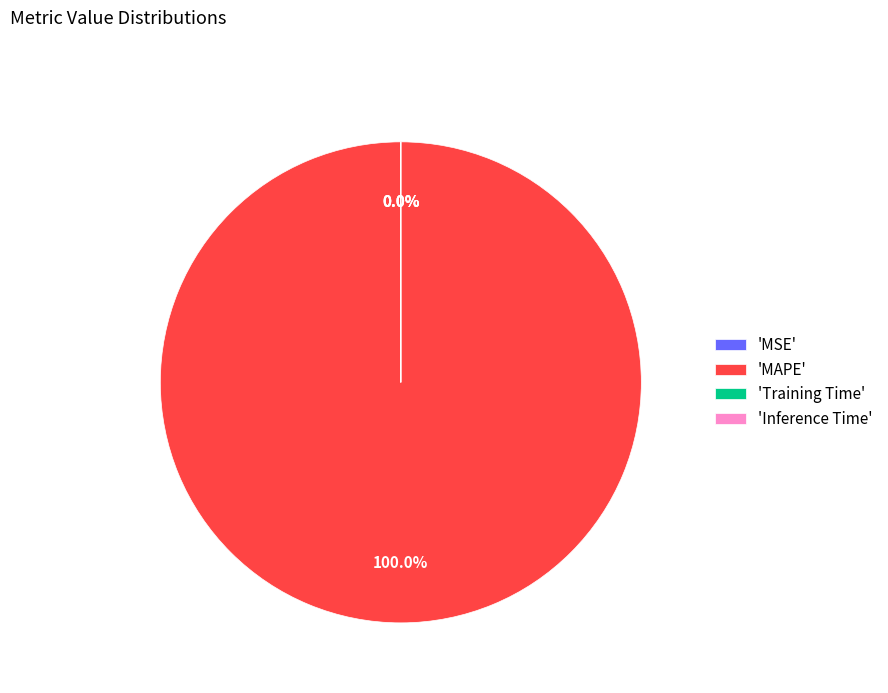

Does 'MAPE' represent more than half of the total?

Yes